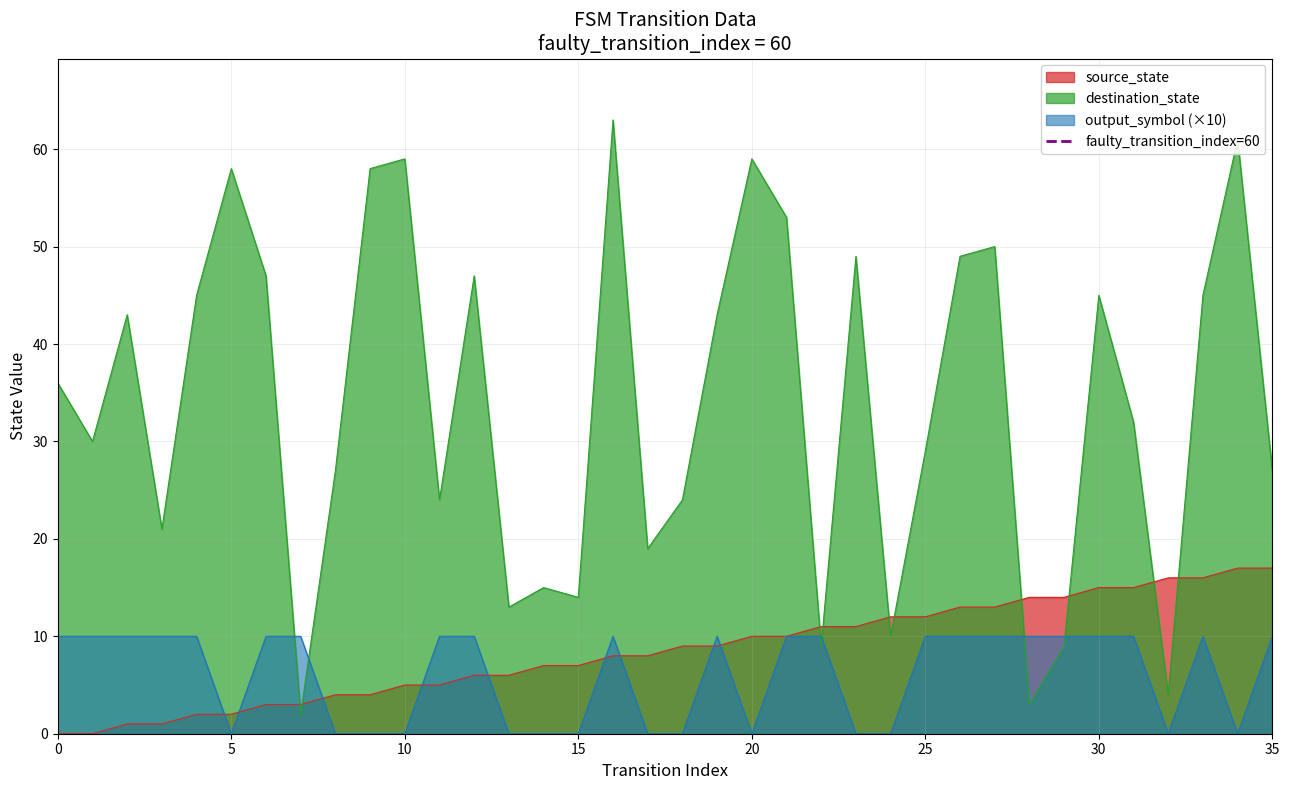

The destination_state series shows 24 at 15. True or false?

False